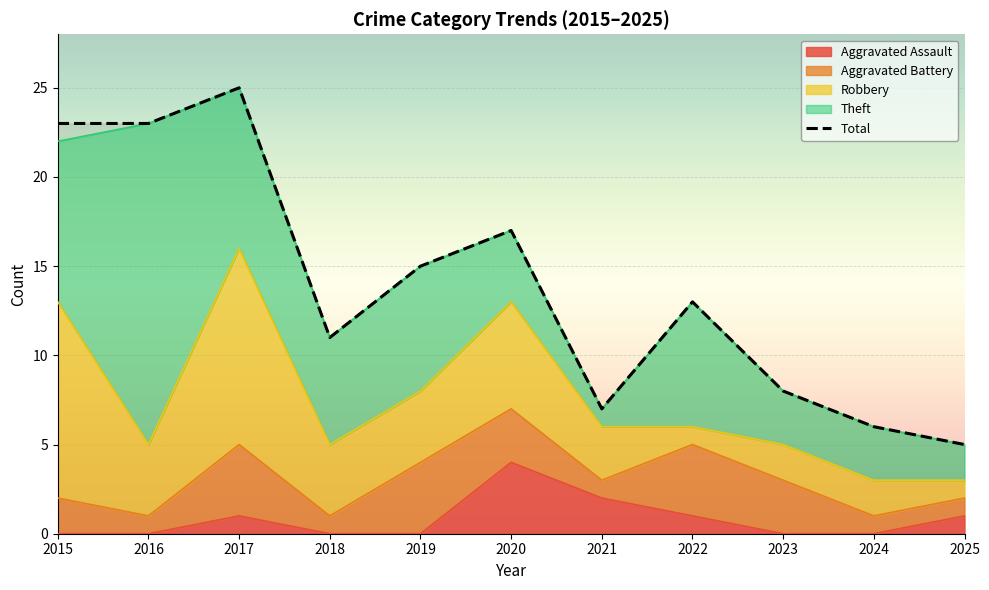

What is the sum of the values at 2019 and 2021?

22